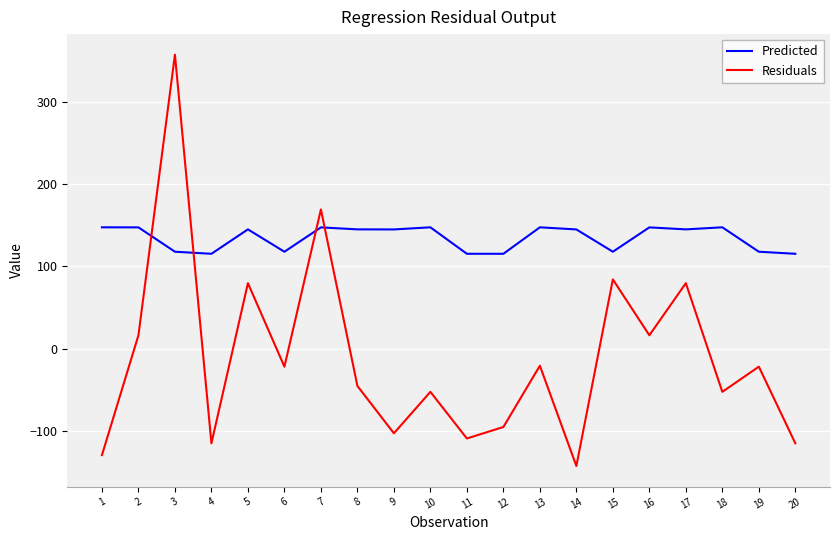

What is the total value across all series at 20?

0.3